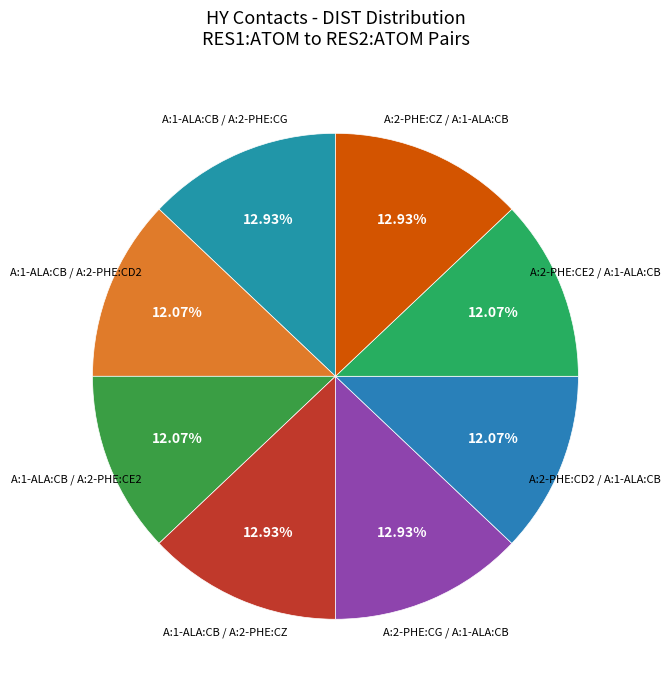

True or false: A:1-ALA:CB / A:2-PHE:CG accounts for 13% of the total.

True